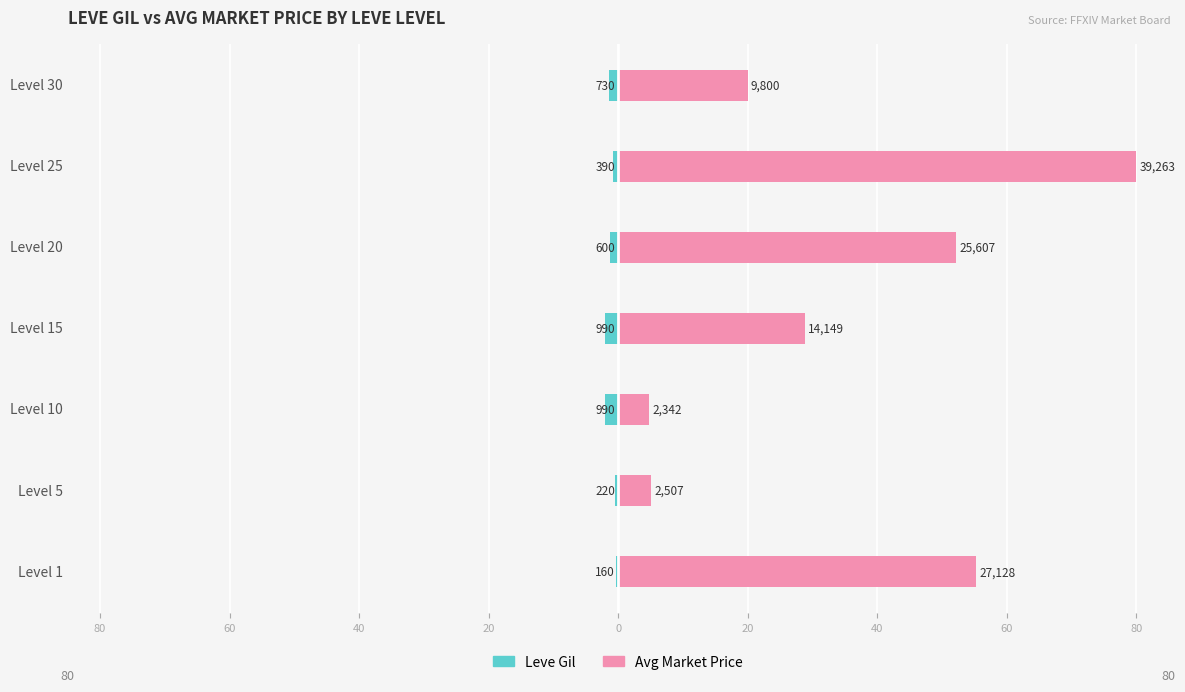

Reading right to left, what are all the values shown in this chart?

Leve Gil: -1.5	-0.8	-1.2	-2.0	-2.0	-0.4	-0.3
Avg Market Price: 20.0	80.0	52.2	28.8	4.8	5.1	55.3